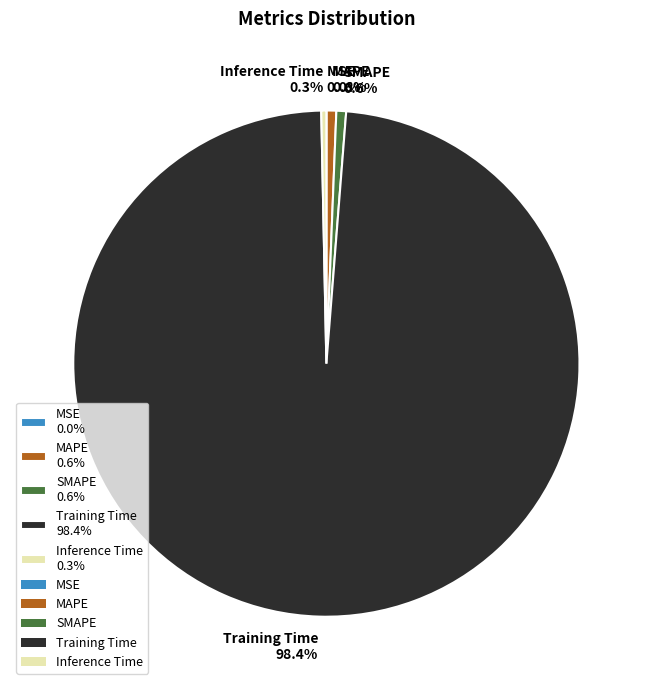

Is the sum of SMAPE 0.6% and Inference Time 0.3% greater than half?

No